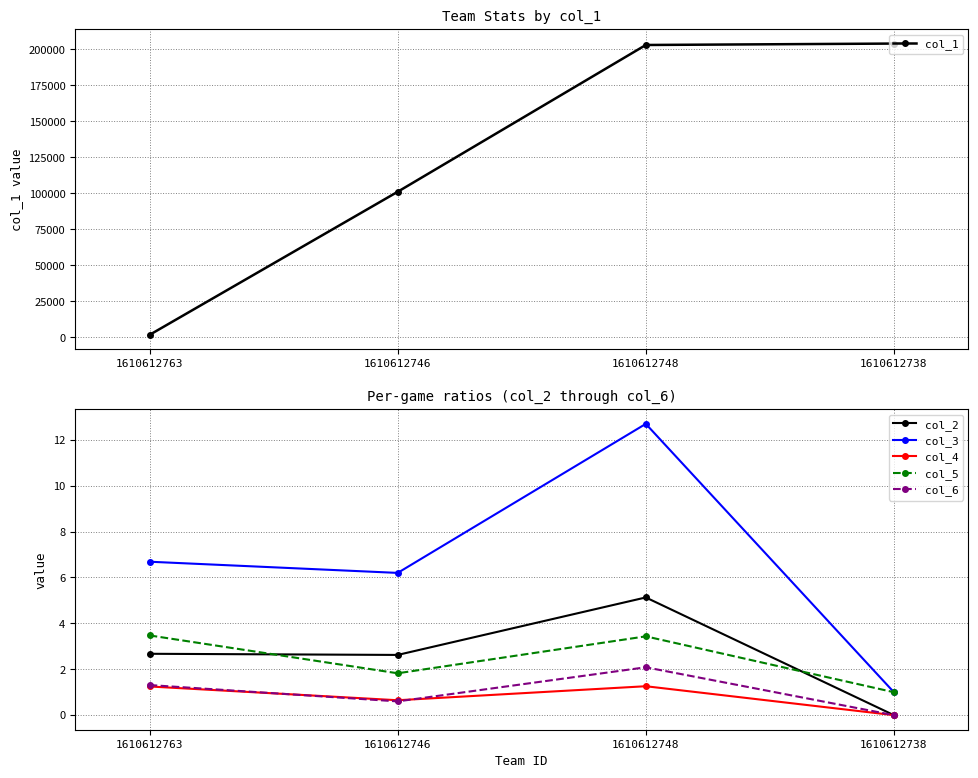

Where is the first local maximum for col_4?

1610612748